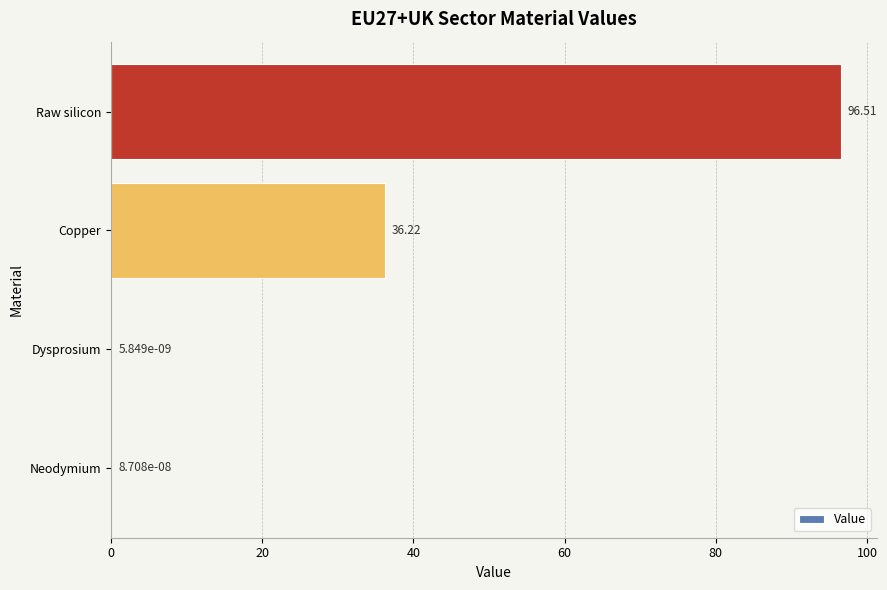

Where is the data nearest to the value 48?

Copper